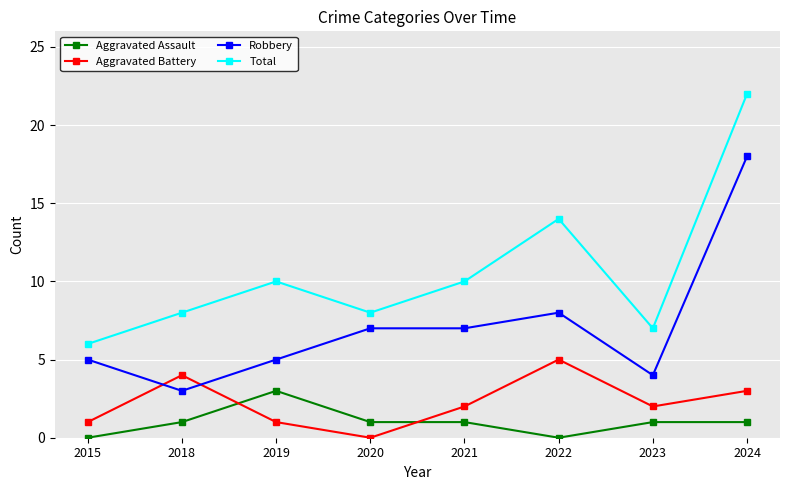

What is the total value across all series at 2020?

16